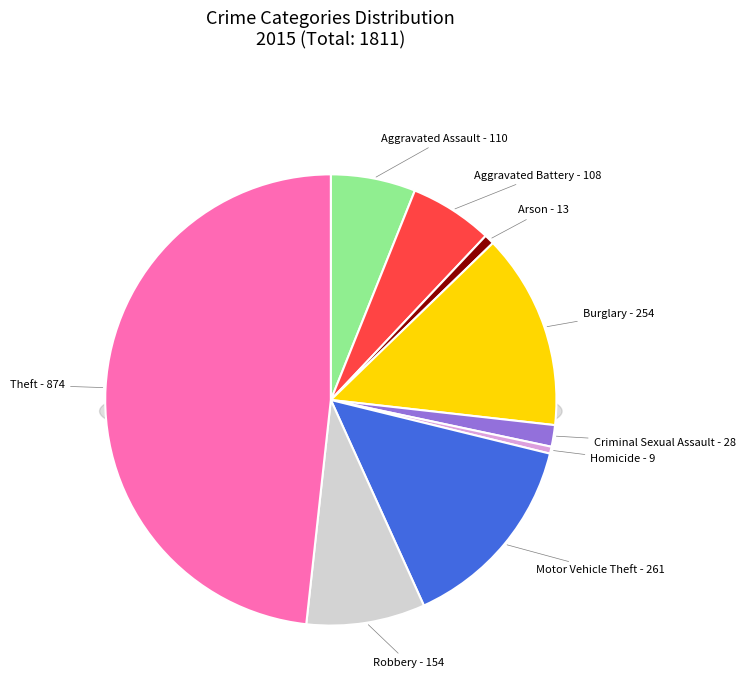

Count the number of slices in the pie.

9